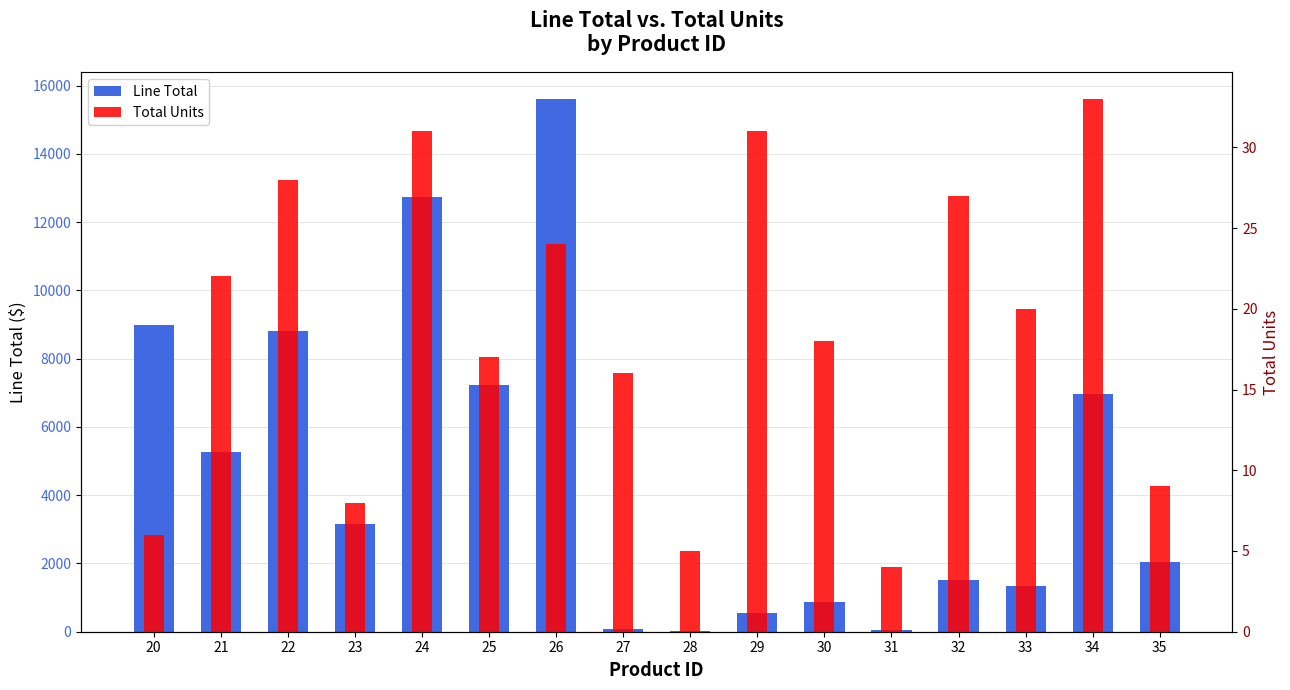

What is the sum of all Total Units values?

299.0